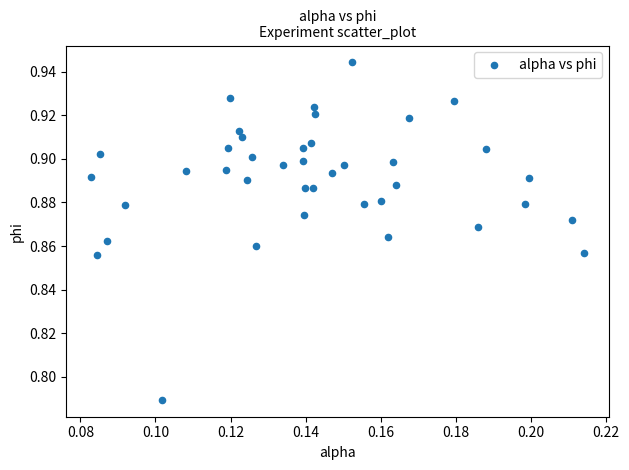

Count the number of points in this scatter plot.

40